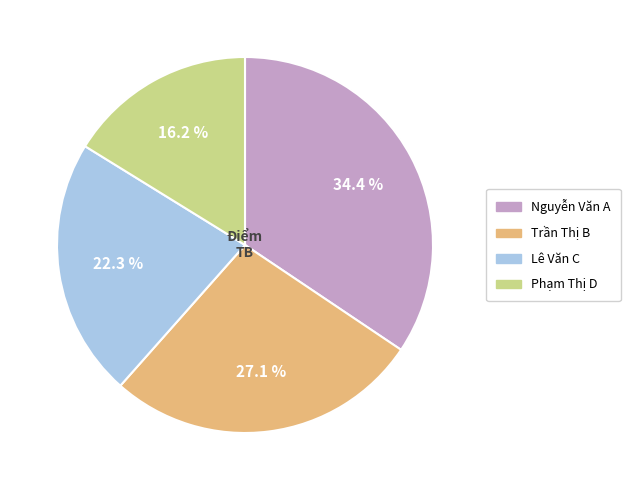

True or false: Trần Thị B accounts for 27% of the total.

True